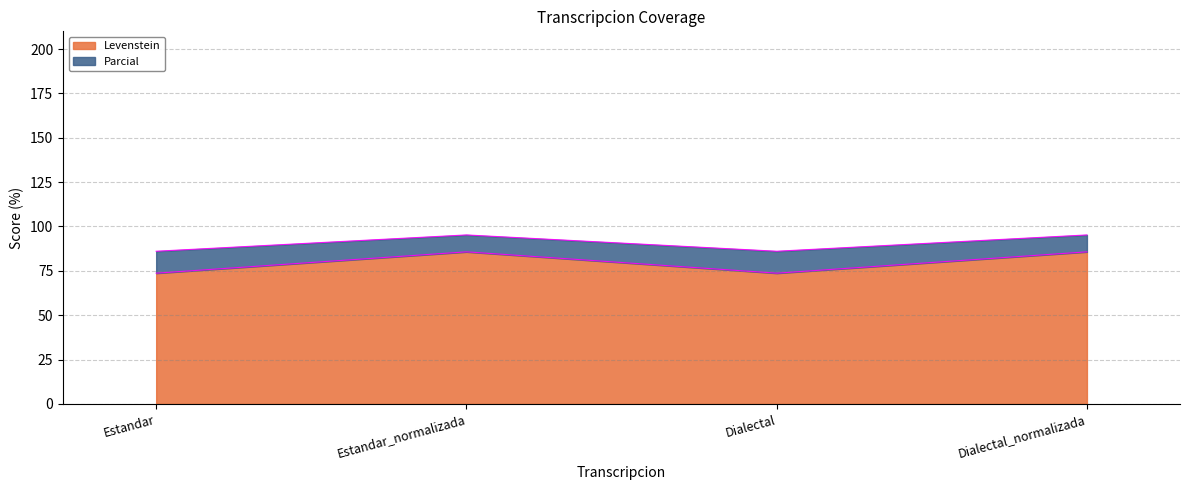

Reading left to right, extract all data points from this chart.

Levenstein: 73.7	85.7	73.7	85.7
Parcial: 86.0	95.2	86.0	95.2